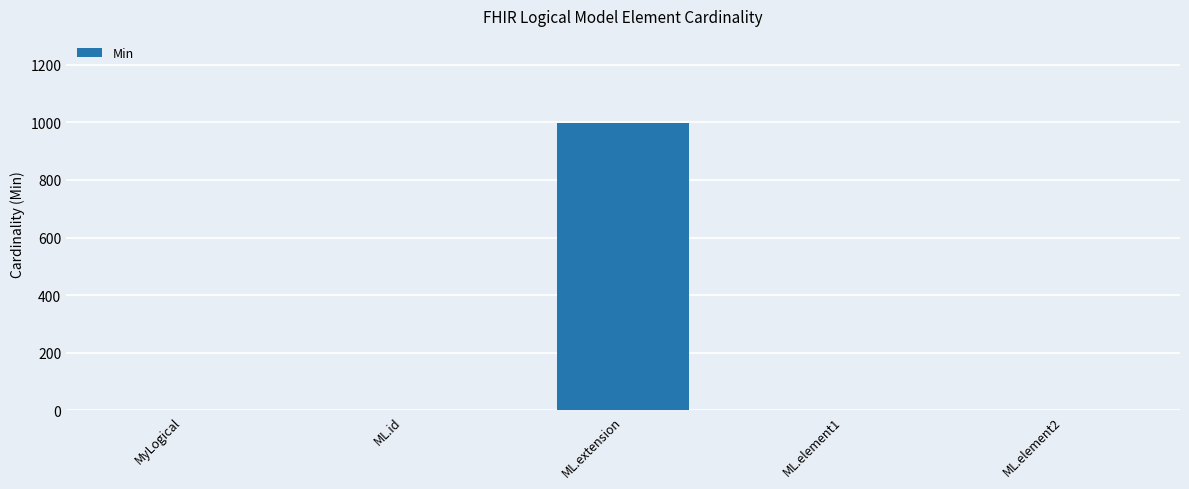

Reading right to left, extract all data points from this chart.

1	1	999	1	1